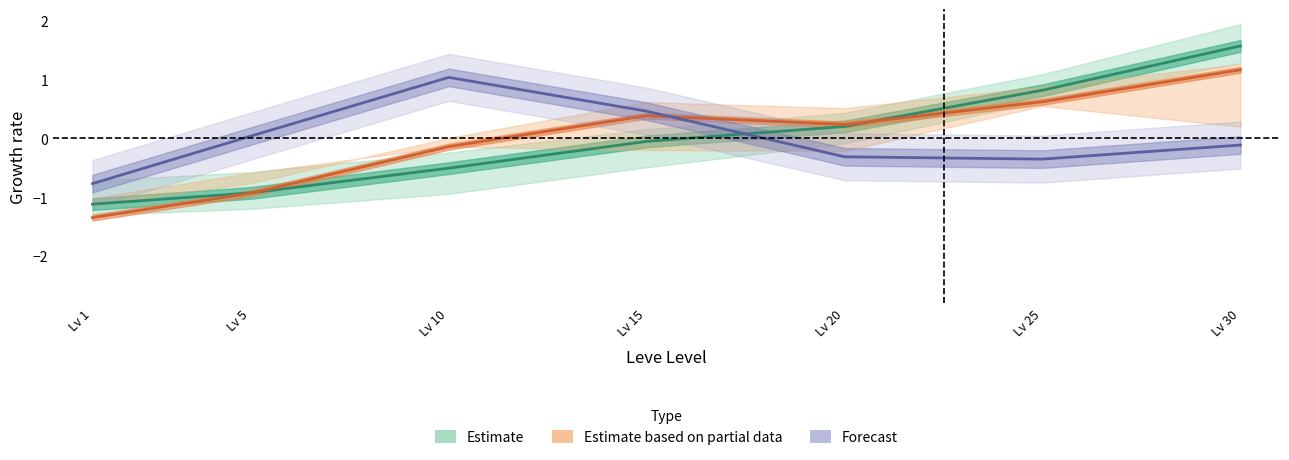

List the labels in order of value, largest first.

Lv 30, Lv 25, Lv 20, Lv 15, Lv 10, Lv 5, Lv 1